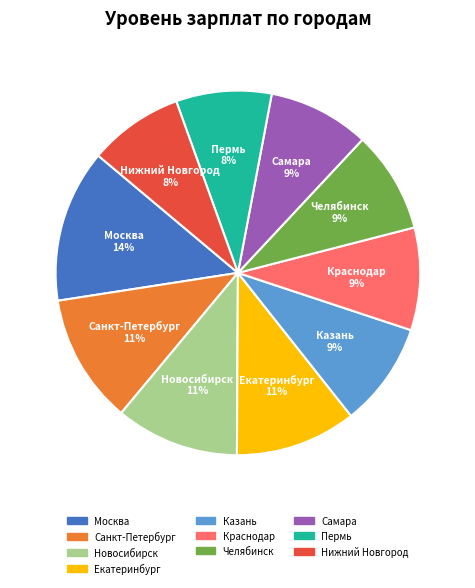

Which category has the biggest portion of the pie?

Москва